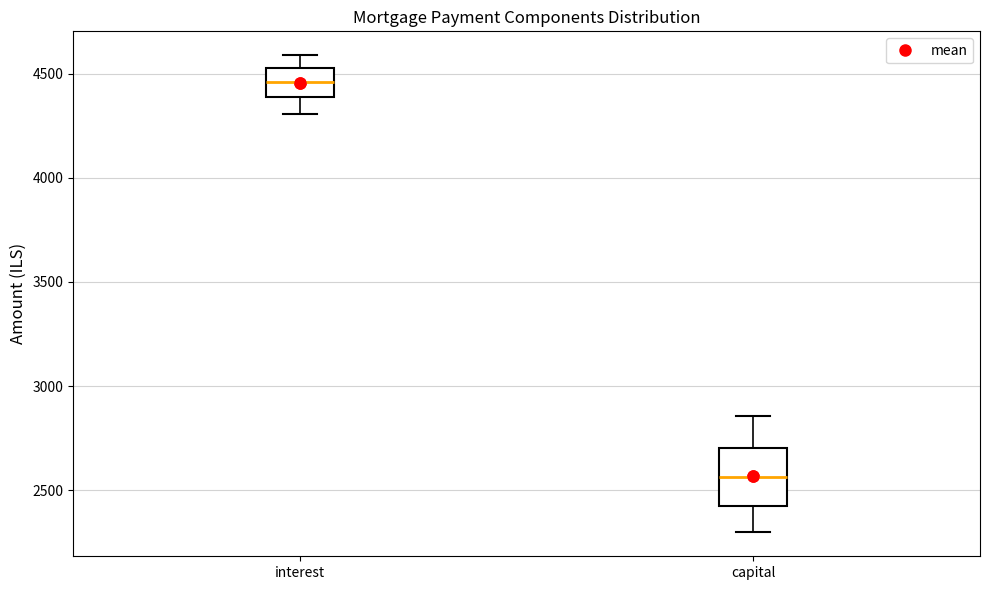

Where does the lower whisker of the box for interest end on the y-axis? The values are not printed on the chart, so give them approximately, as read against the axis.

4300